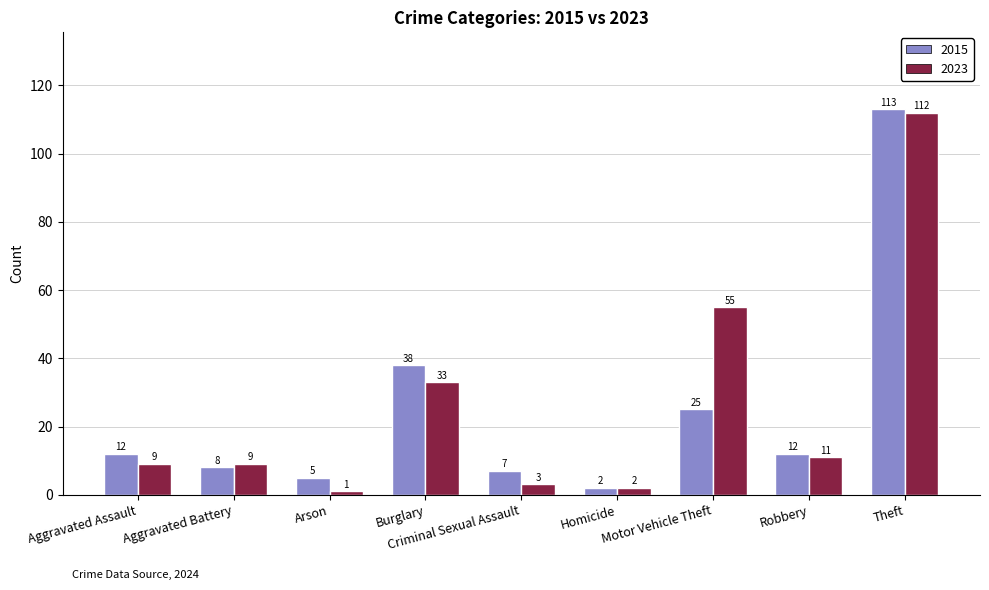

Rank the series by their average value, from highest to lowest.

2023, 2015